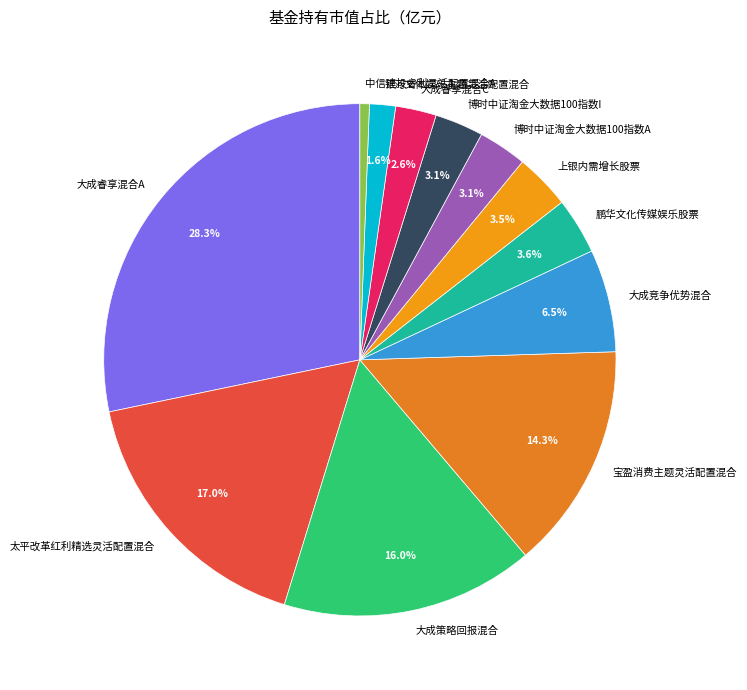

To the nearest percent, what is the combined percentage of 大成睿享混合A and 博时中证淘金大数据100指数A?

31%